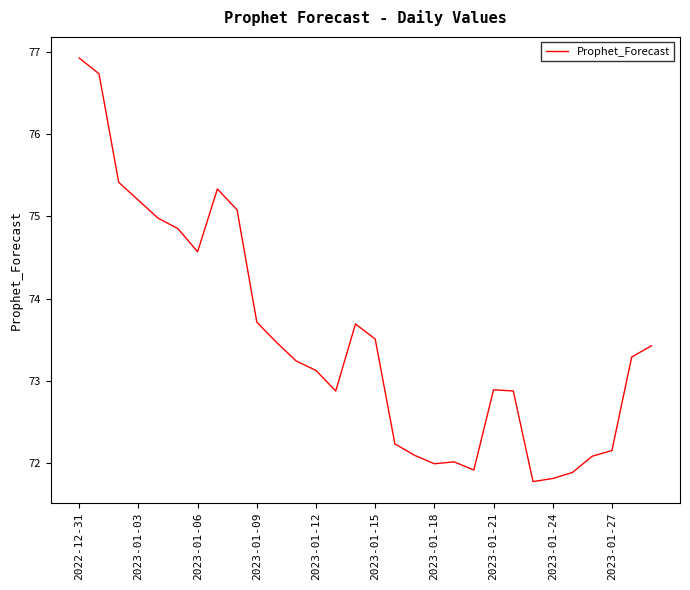

What is the smallest value displayed?

71.8